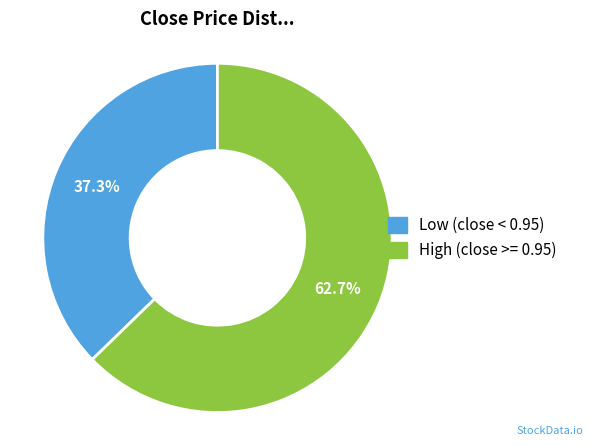

Which category has the smallest portion of the pie?

Low (close < 0.95)